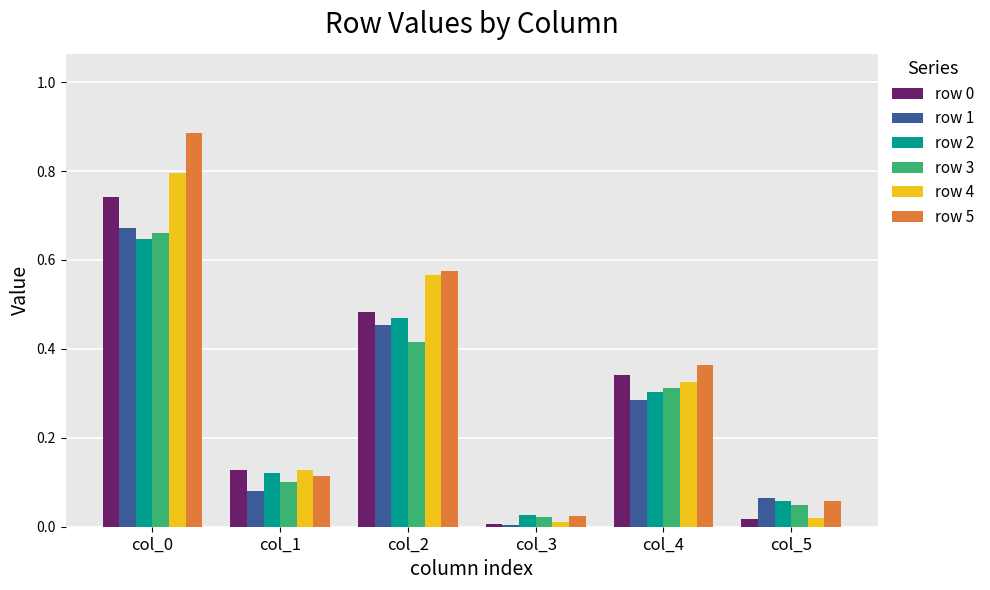

Is the value of row 3 at col_1 greater than the value of row 0 at col_1?

No